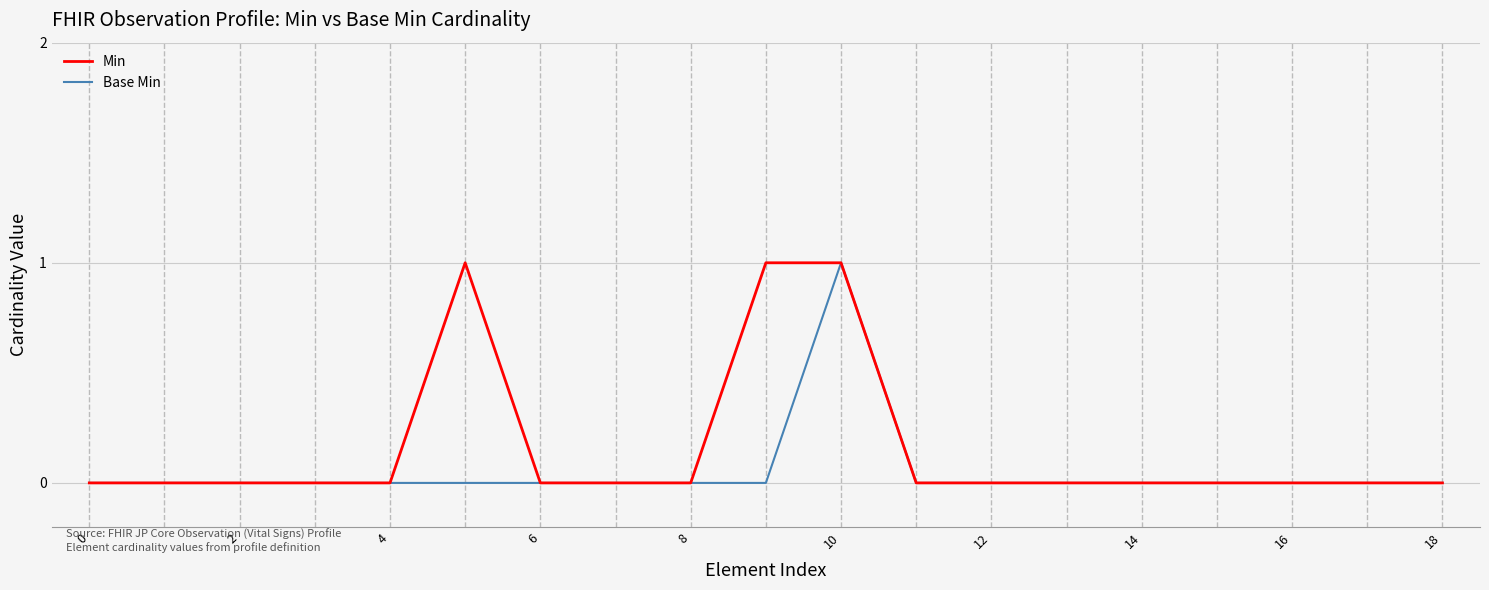

How many lines are shown in the chart?

2